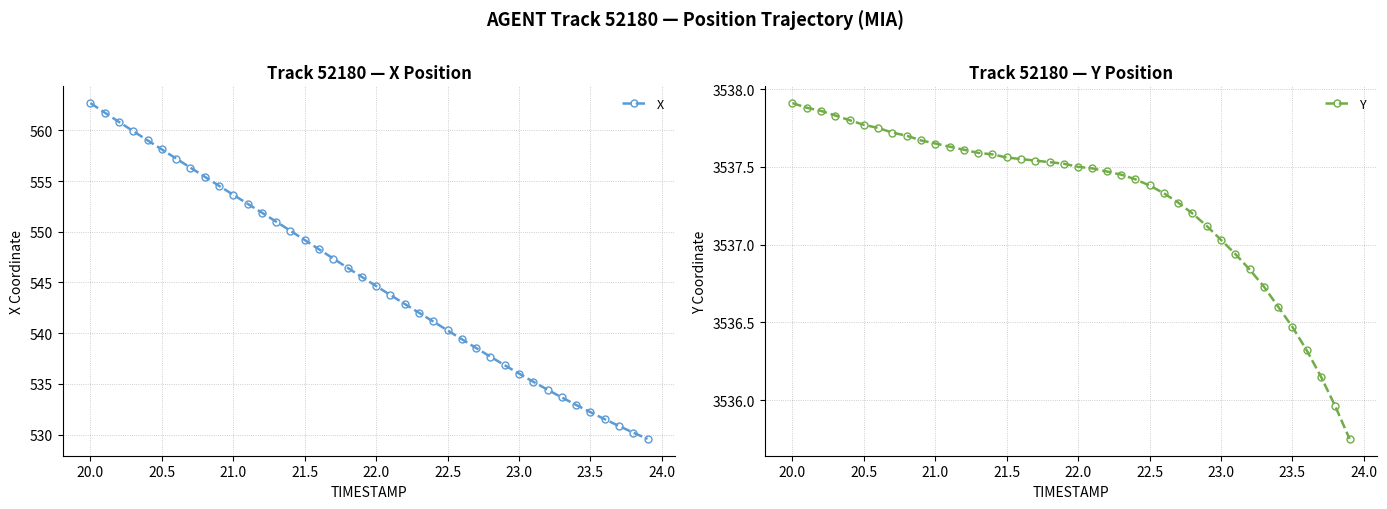

Where does the Y series first go above 3537?

20.0